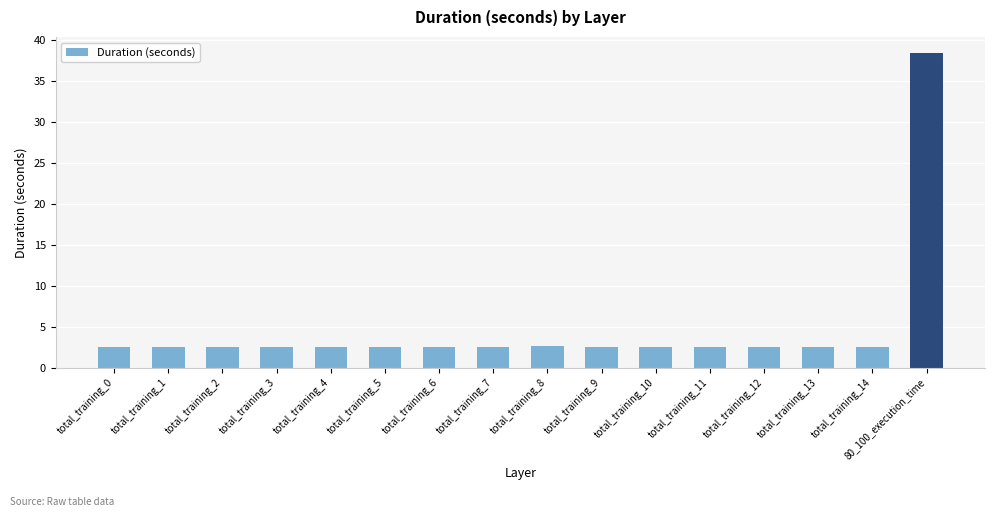

The chart shows a value of 2.6 at total_training_9. True or false?

True